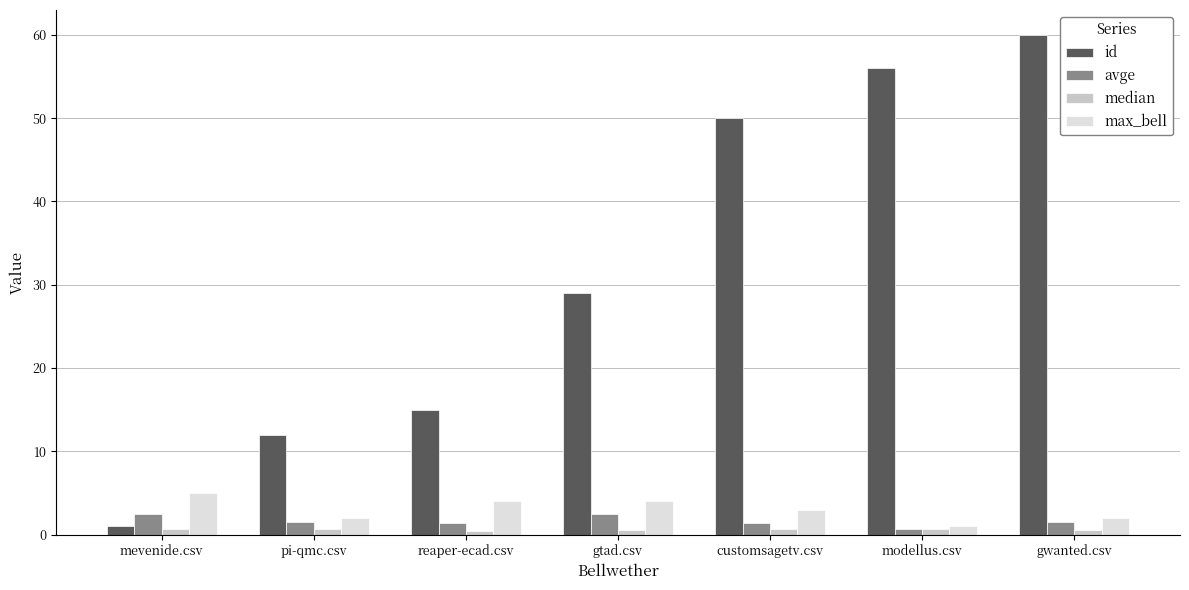

Read the median value at gtad.csv.

0.6